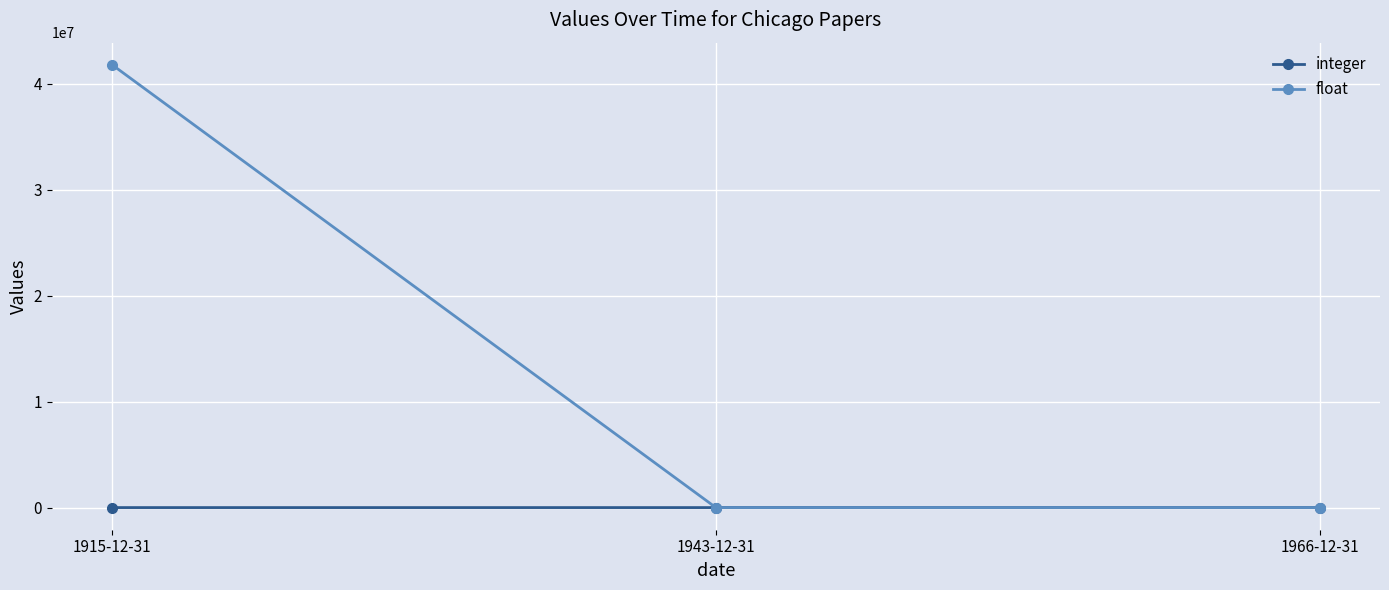

What are all the series names shown in the legend?

integer, float